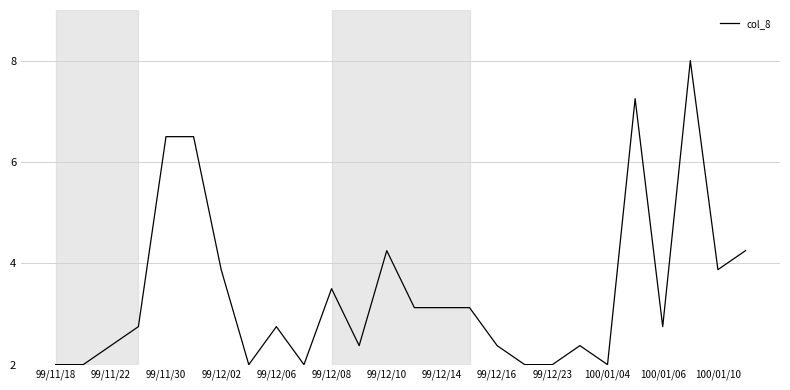

What is the difference between the maximum and minimum values?

6.0